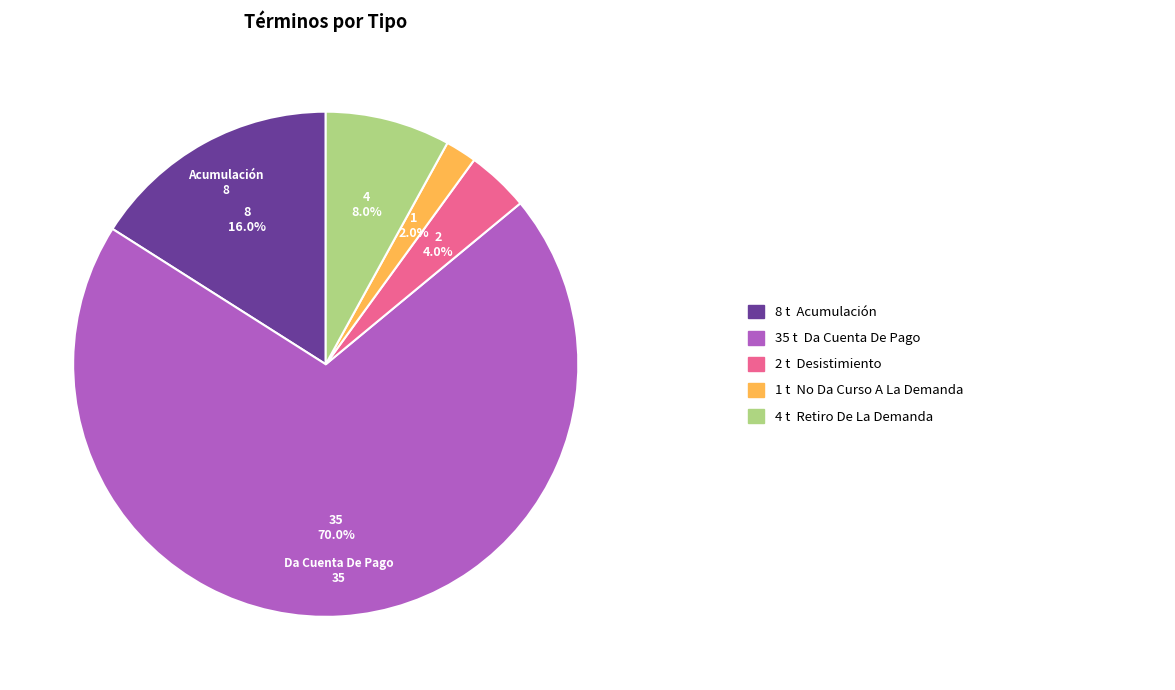

Does any single category account for the majority?

Yes